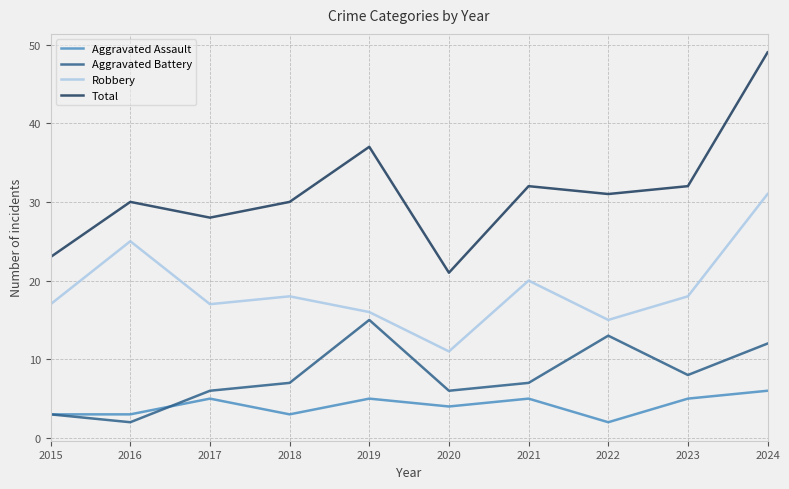

Is it true that Total equals 30 at 2018?

True